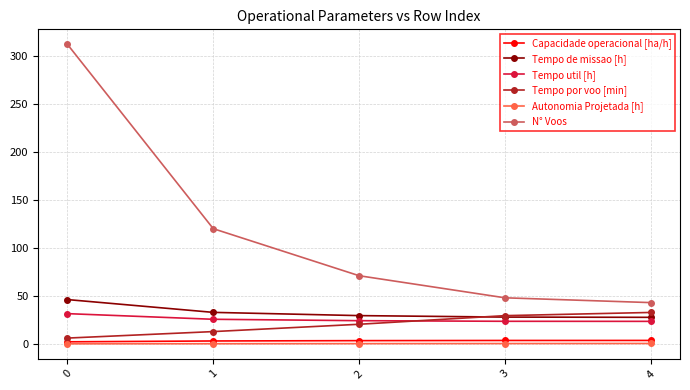

What is the smallest value displayed?

0.1